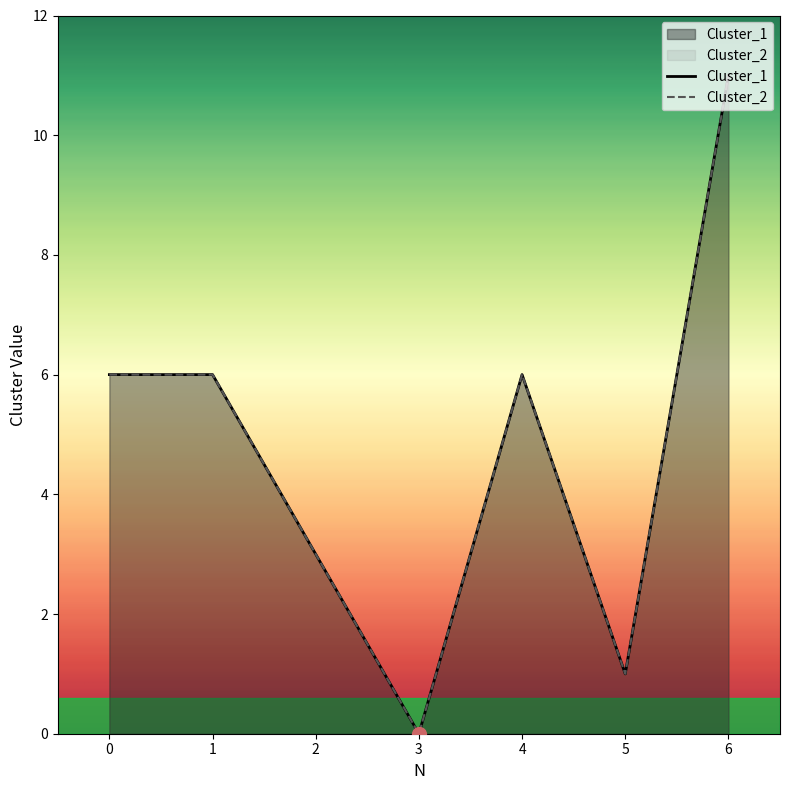

At which category does Cluster_1 reach its first local valley?

3